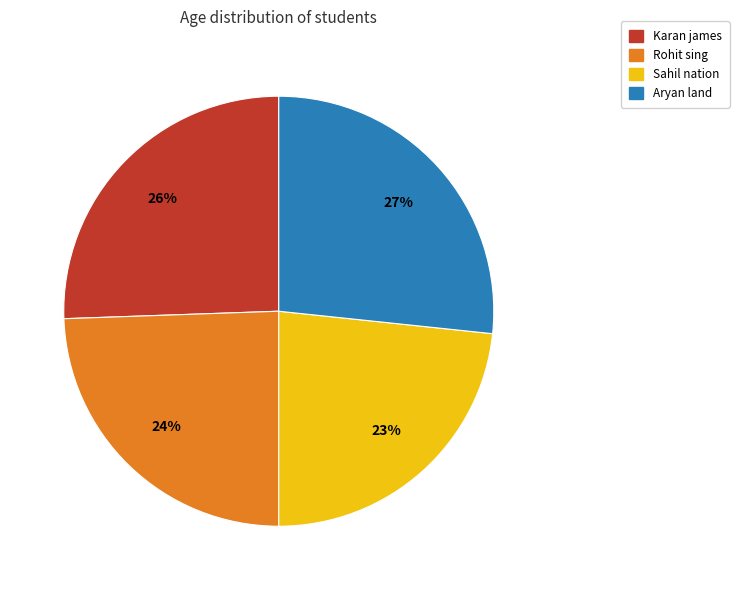

Is it true that Karan james is 32% of the pie?

False